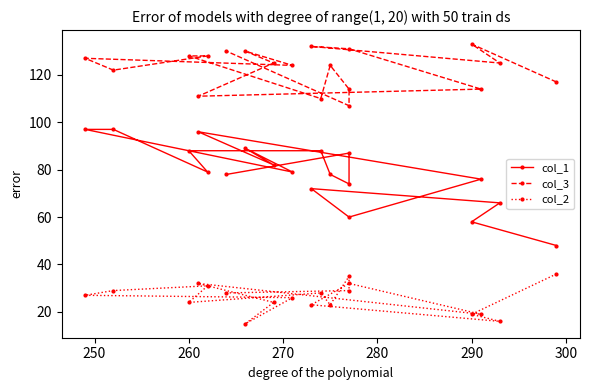

What is the label of the 14th point from the left?

260